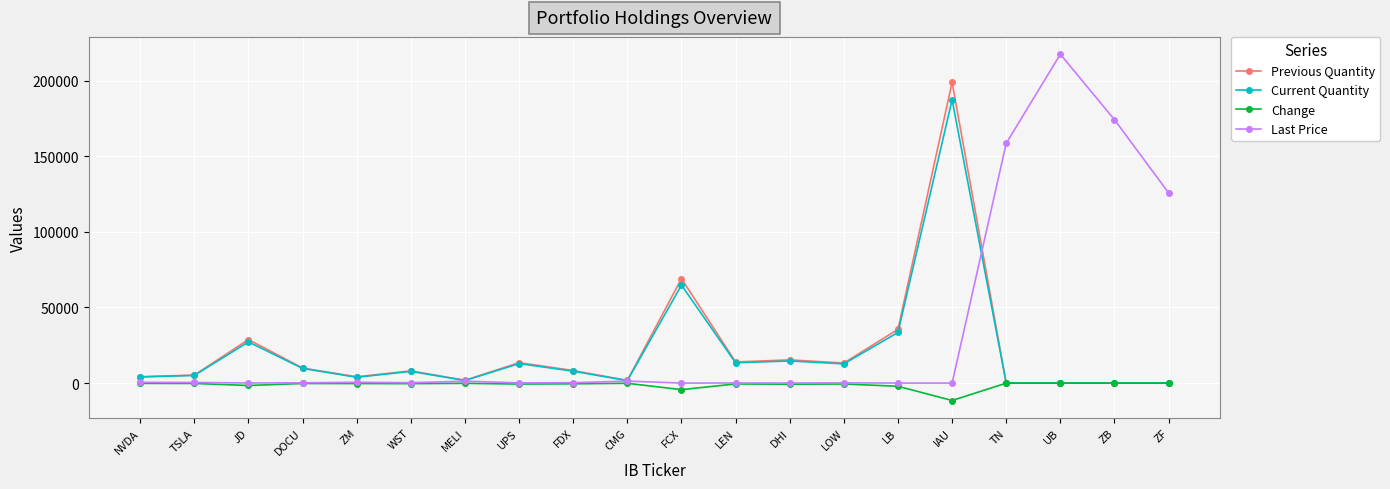

List the series in order of their peak value, highest first.

Last Price, Previous Quantity, Current Quantity, Change